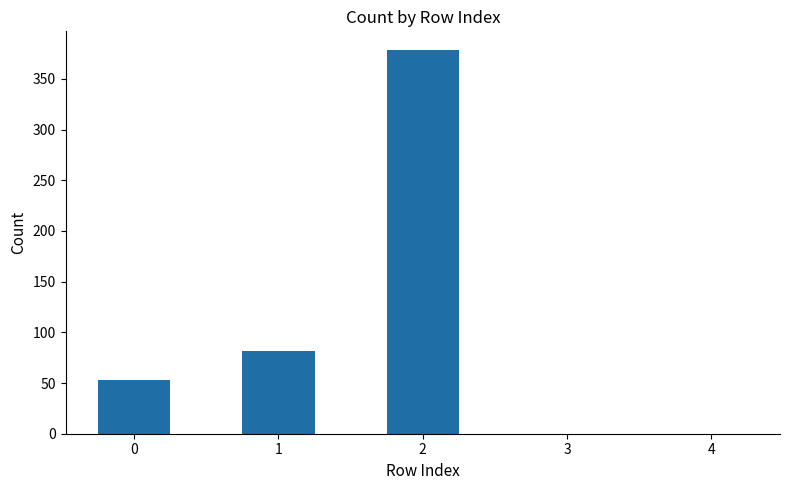

Does the chart contain stacked bars?

No